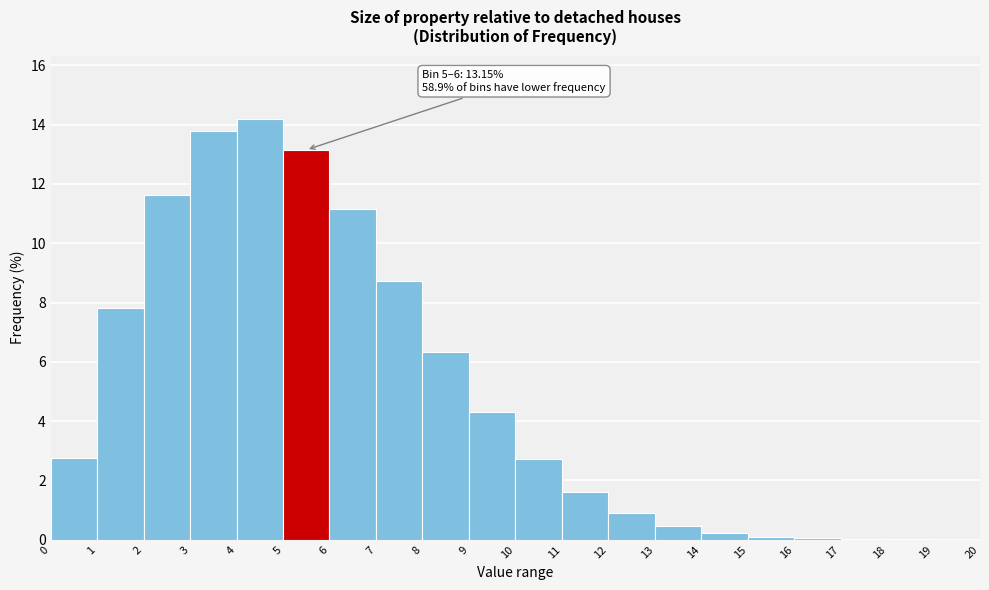

Over which range of the x-axis is the bar tallest?

4 to 5